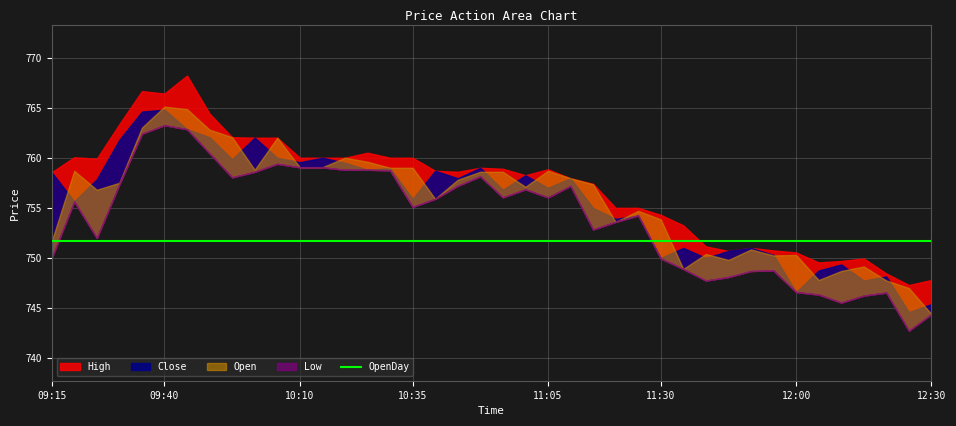

The value of Open at 09:50 is 1021.6. True or false?

False